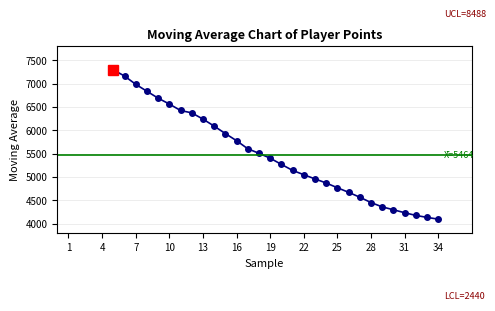

True or false: the data shows 8742.5 at 16.

False